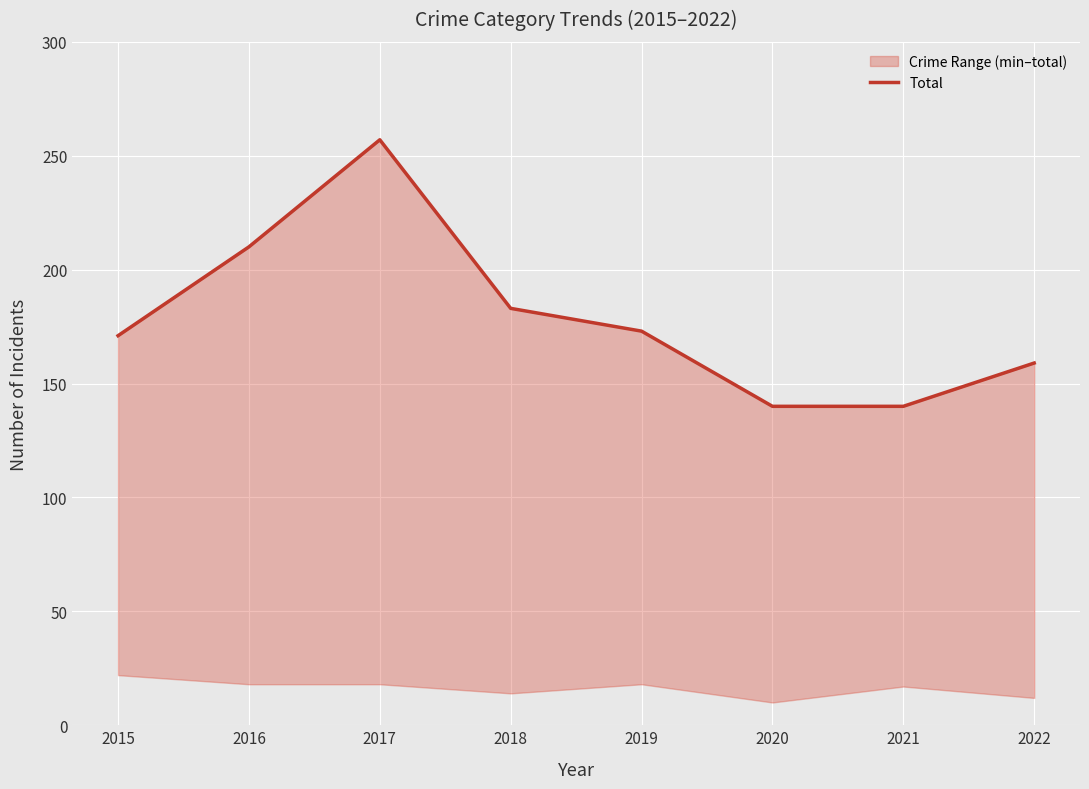

What is the sum of all values?

1433